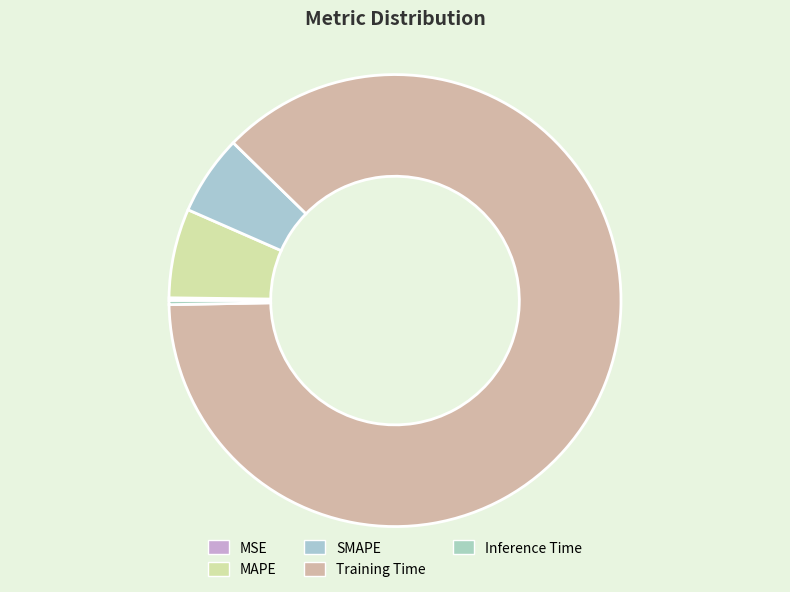

Which slice is the smallest?

MSE